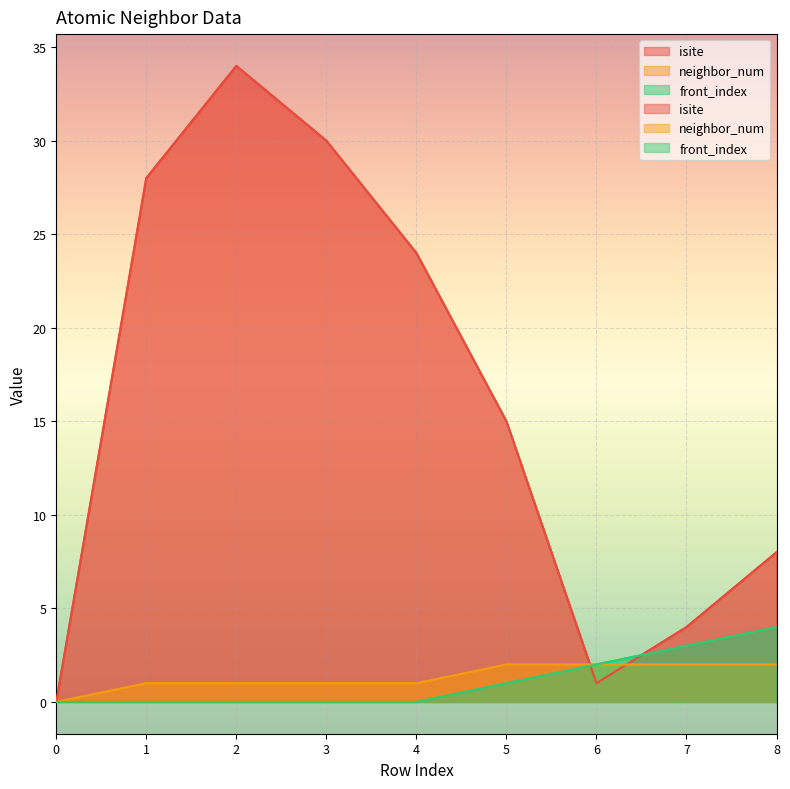

List the labels in order of isite value, smallest first.

0, 6, 7, 8, 5, 4, 1, 3, 2